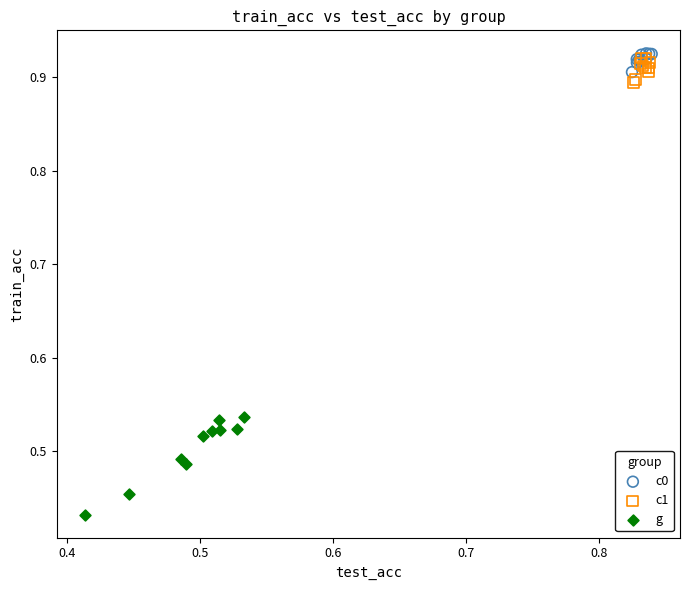

Which series has the widest spread of Y values?

g